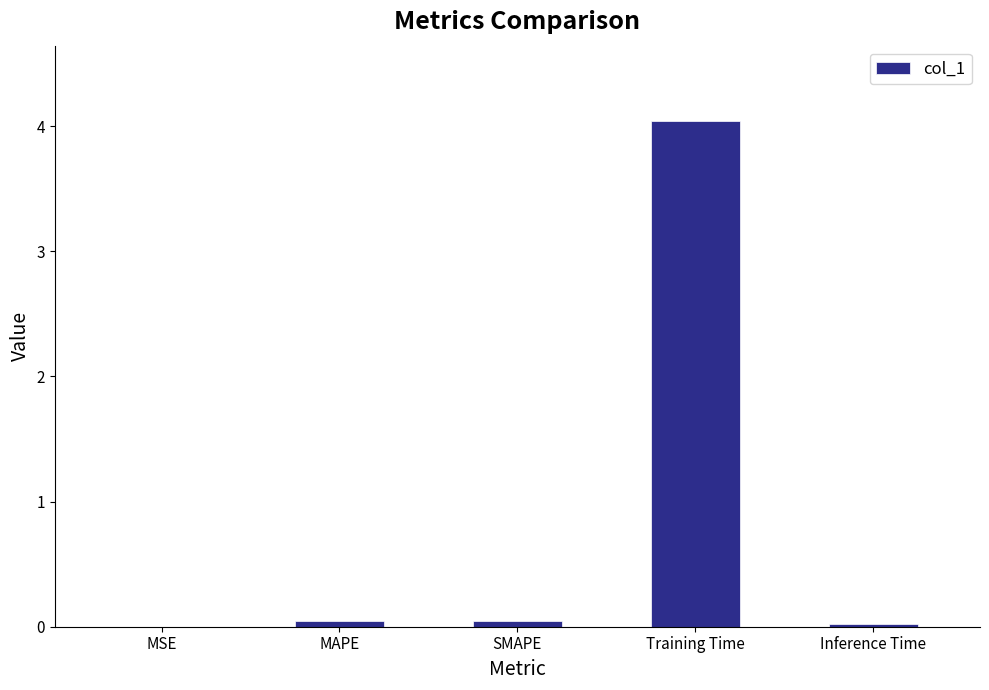

True or false: the data shows 4.0 at Training Time.

True